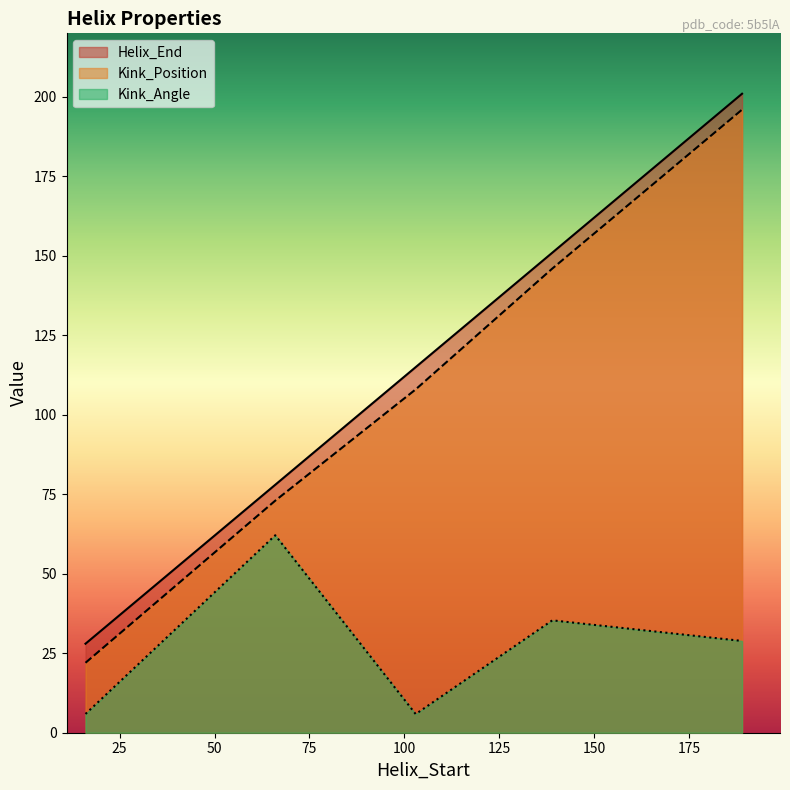

What is the spread (max minus min) of values at 16?

22.1